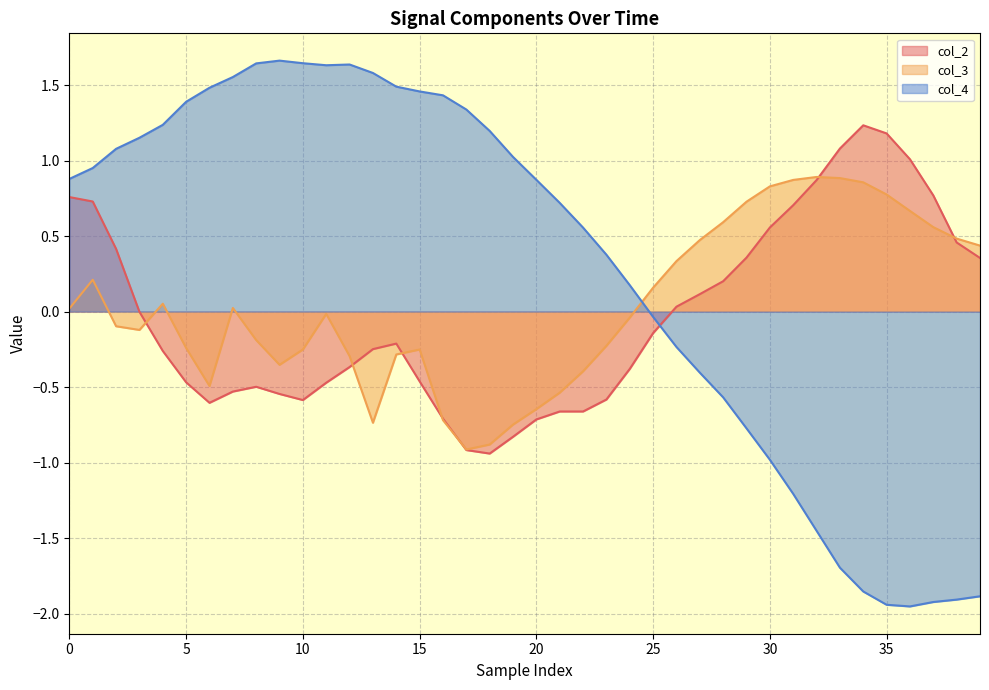

Reading right to left, extract all data points from this chart.

col_2: 0.4	0.5	0.8	1.0	1.2	1.2	1.1	0.9	0.7	0.6	0.4	0.2	0.1	0.0	-0.1	-0.4	-0.6	-0.7	-0.7	-0.7	-0.8	-0.9	-0.9	-0.7	-0.5	-0.2	-0.2	-0.4	-0.5	-0.6	-0.5	-0.5	-0.5	-0.6	-0.5	-0.3	-0.0	0.4	0.7	0.8
col_3: 0.4	0.5	0.6	0.7	0.8	0.9	0.9	0.9	0.9	0.8	0.7	0.6	0.5	0.3	0.2	-0.0	-0.2	-0.4	-0.5	-0.6	-0.7	-0.9	-0.9	-0.7	-0.3	-0.3	-0.7	-0.3	-0.0	-0.3	-0.4	-0.2	0.0	-0.5	-0.2	0.1	-0.1	-0.1	0.2	0.0
col_4: -1.9	-1.9	-1.9	-2.0	-1.9	-1.9	-1.7	-1.5	-1.2	-1.0	-0.8	-0.6	-0.4	-0.2	-0.0	0.2	0.4	0.6	0.7	0.9	1.0	1.2	1.3	1.4	1.5	1.5	1.6	1.6	1.6	1.6	1.7	1.6	1.6	1.5	1.4	1.2	1.2	1.1	1.0	0.9